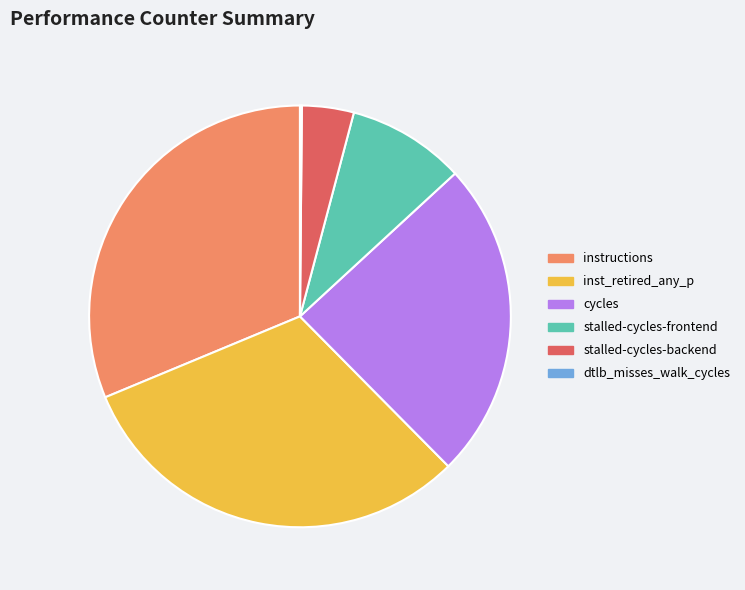

Combined, do stalled-cycles-backend and cycles account for over 50%?

No